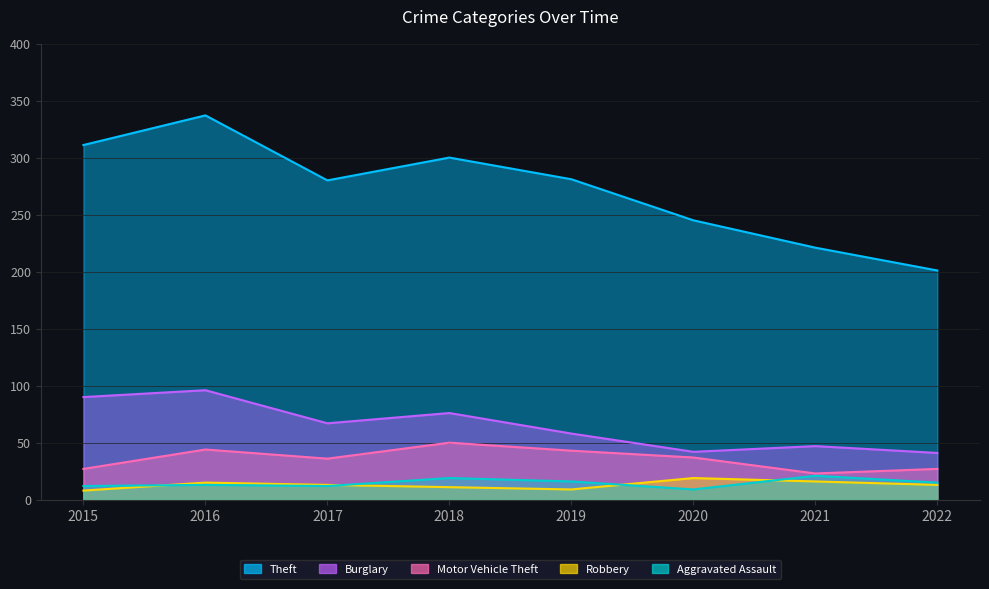

How many lines are shown in the chart?

5